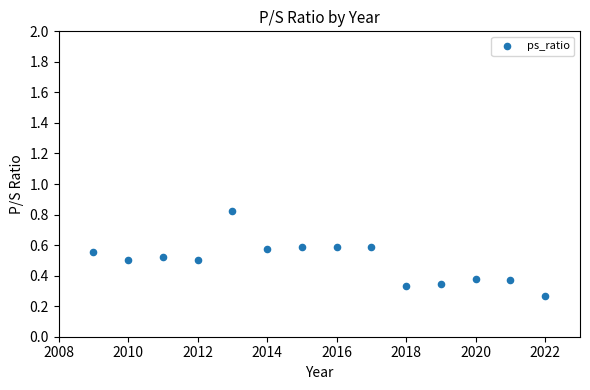

What is the range of X values (max minus min)?

13.0